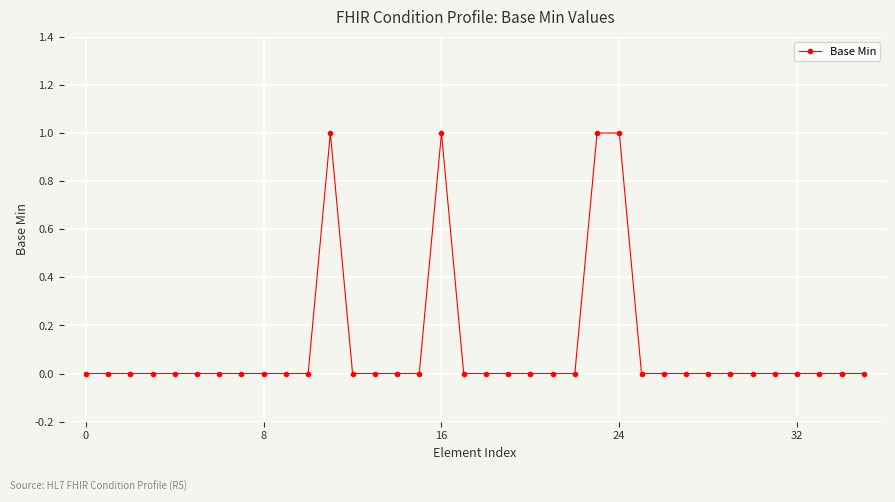

Is this an area chart (filled region under the line)?

No